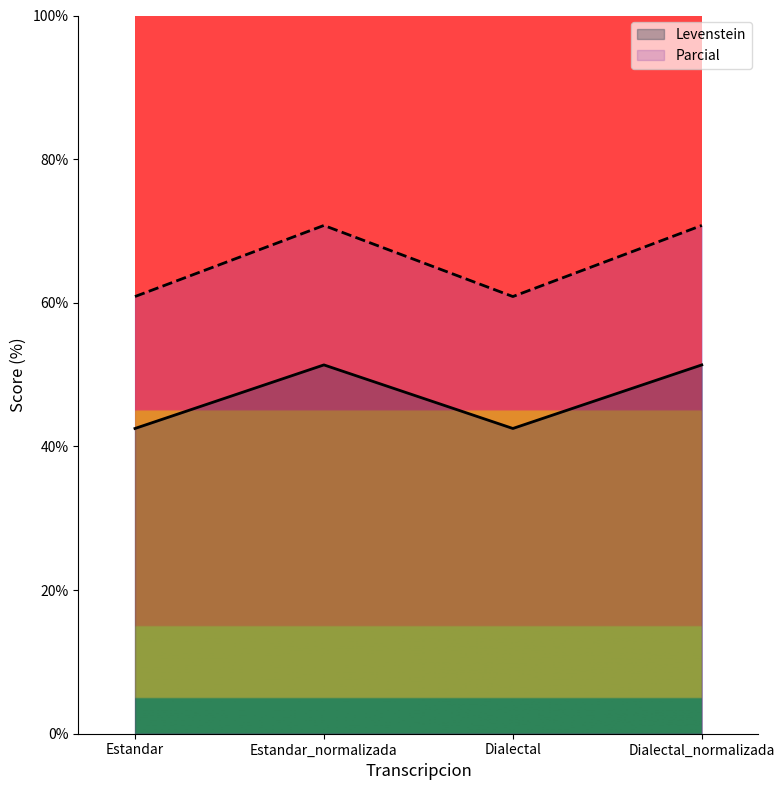

How many interior local peaks does the Levenstein series have?

1